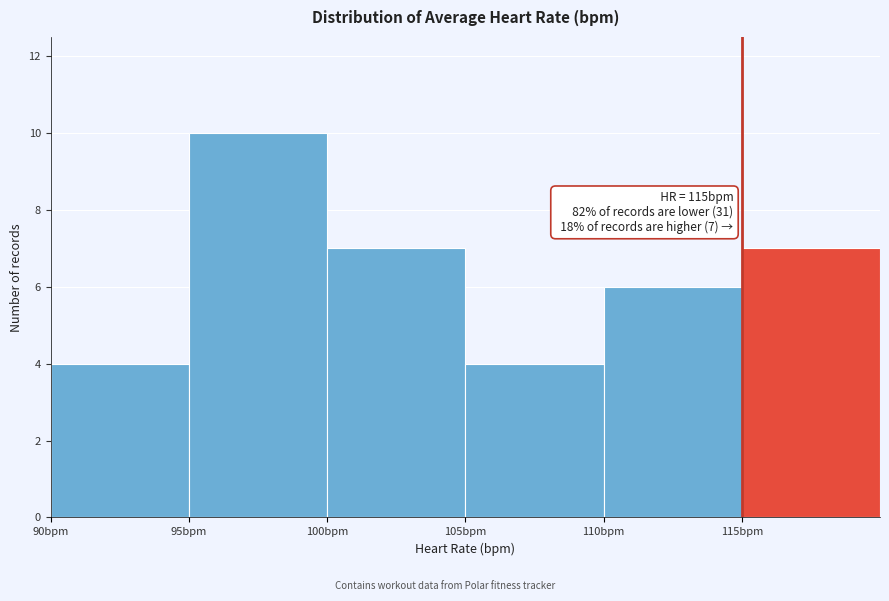

Over which range of the x-axis is the bar tallest?

95 to 100